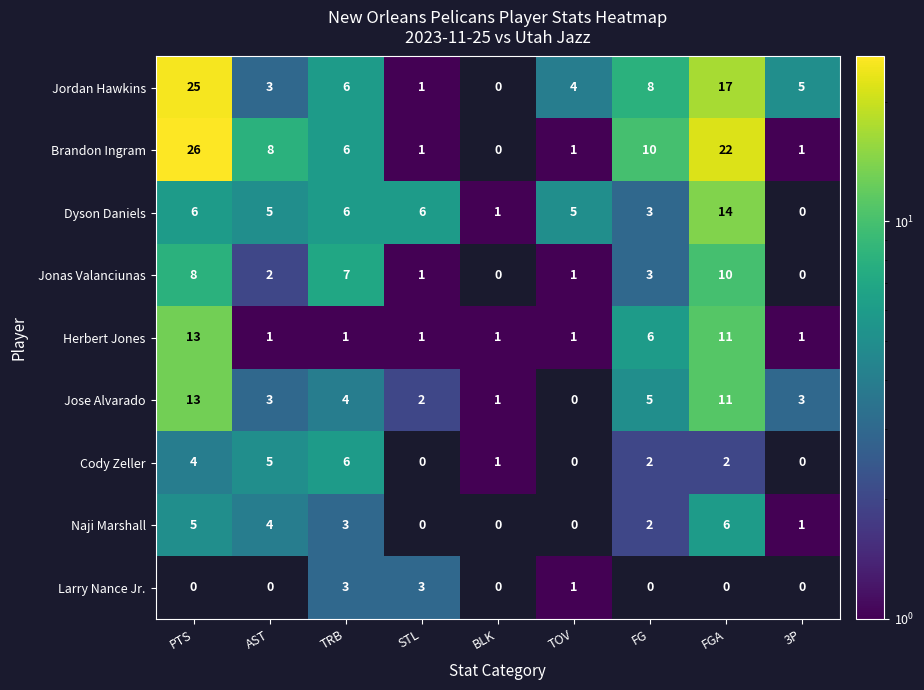

What is the average value of the Herbert Jones series?

4